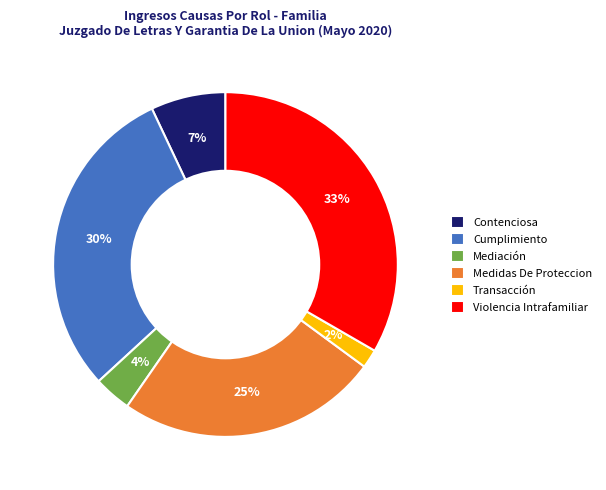

Is it true that Cumplimiento is 18% of the pie?

False